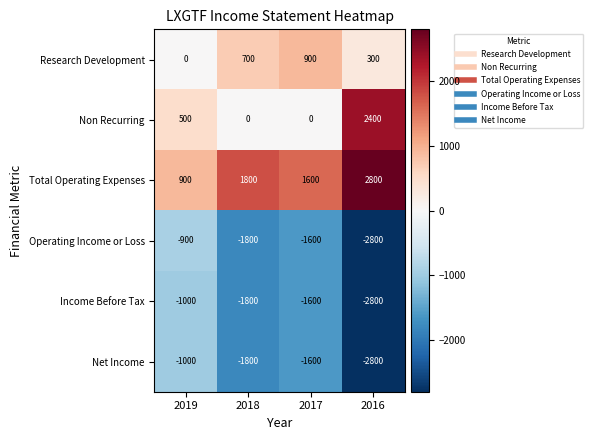

The Net Income series shows -755 at 2016. True or false?

False